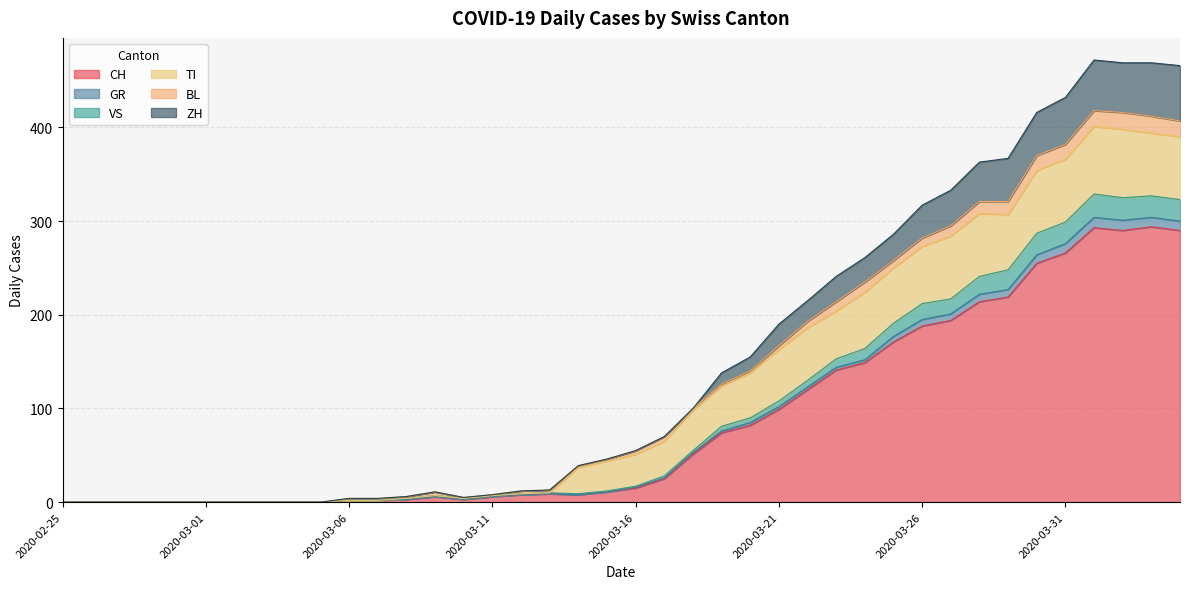

What are all the series names shown in the legend?

CH, GR, VS, TI, BL, ZH